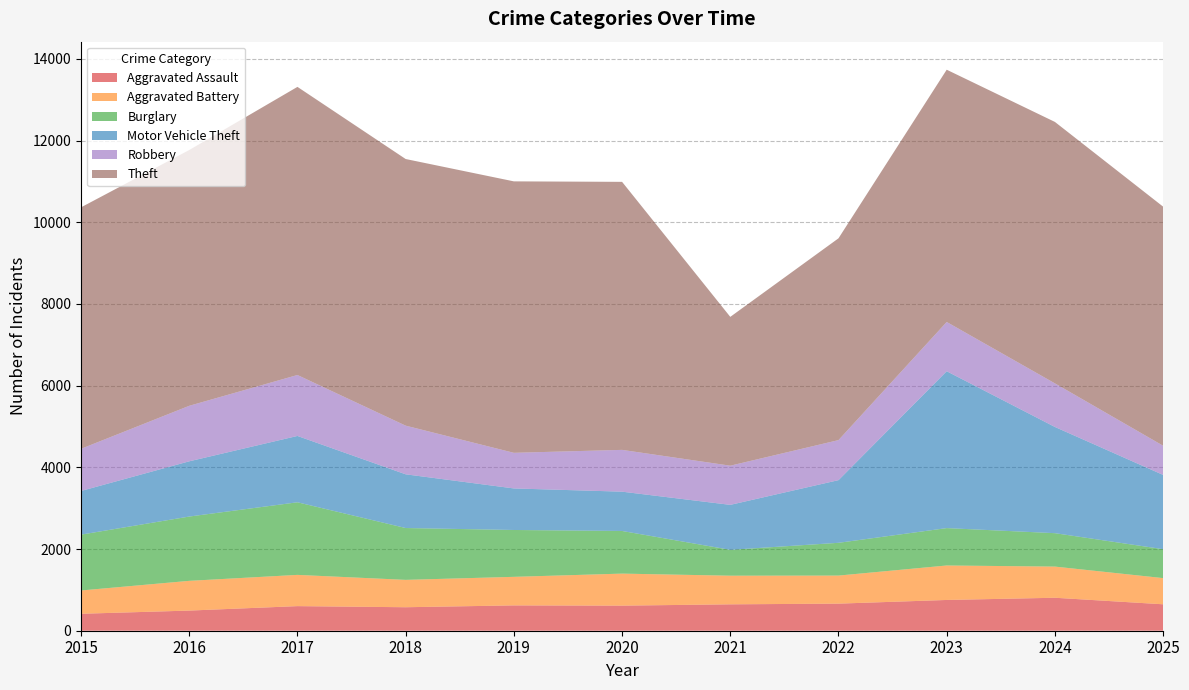

Reading left to right, transcribe all the data shown in this chart.

Aggravated Assault: 415	493	602	575	620	614	646	663	753	807	647
Aggravated Battery: 570	728	765	670	699	784	701	687	844	763	641
Burglary: 1367	1574	1777	1269	1147	1044	633	802	915	818	708
Motor Vehicle Theft: 1069	1352	1624	1315	1017	962	1101	1534	3840	2600	1818
Robbery: 1032	1359	1492	1191	872	1023	959	980	1206	1067	714
Theft: 5911	6261	7053	6527	6645	6561	3643	4940	6175	6400	5853